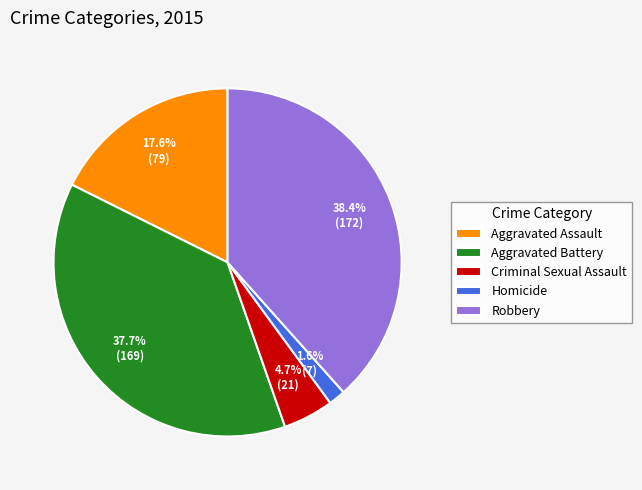

Does Homicide account for over 50% of the chart?

No